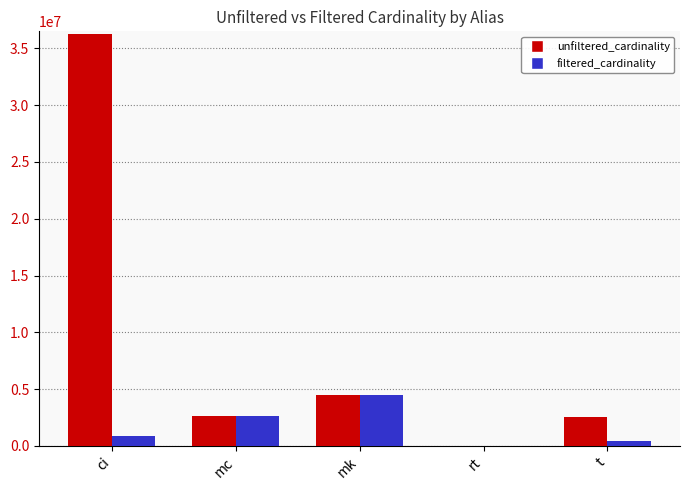

How many series are shown in this chart?

2